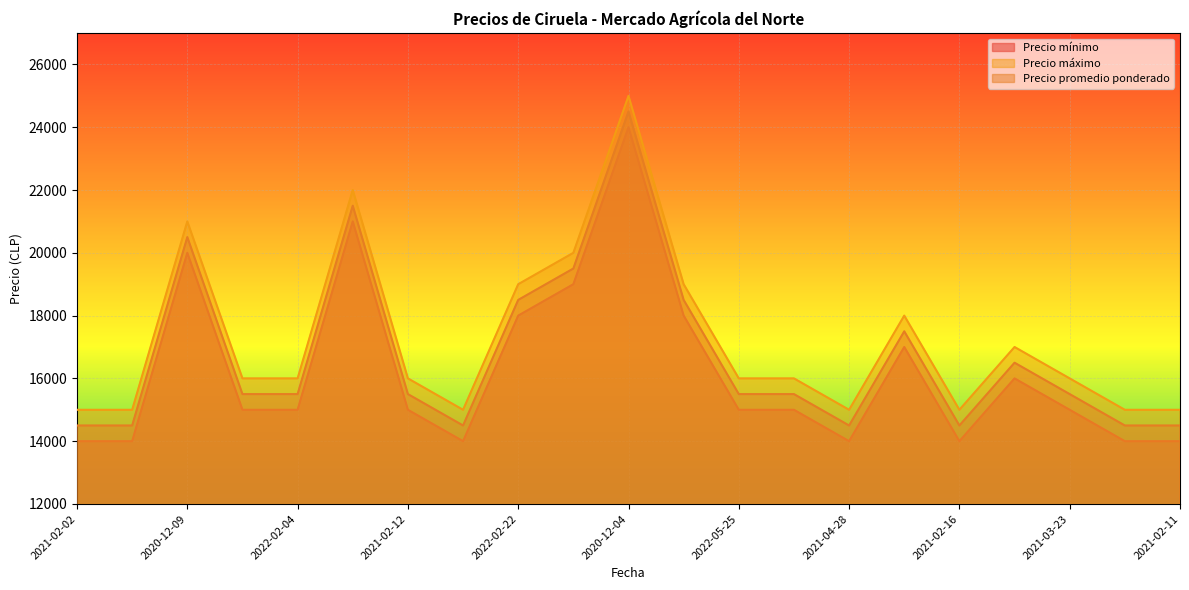

True or false: Precio máximo and Precio mínimo intersect in this chart.

False